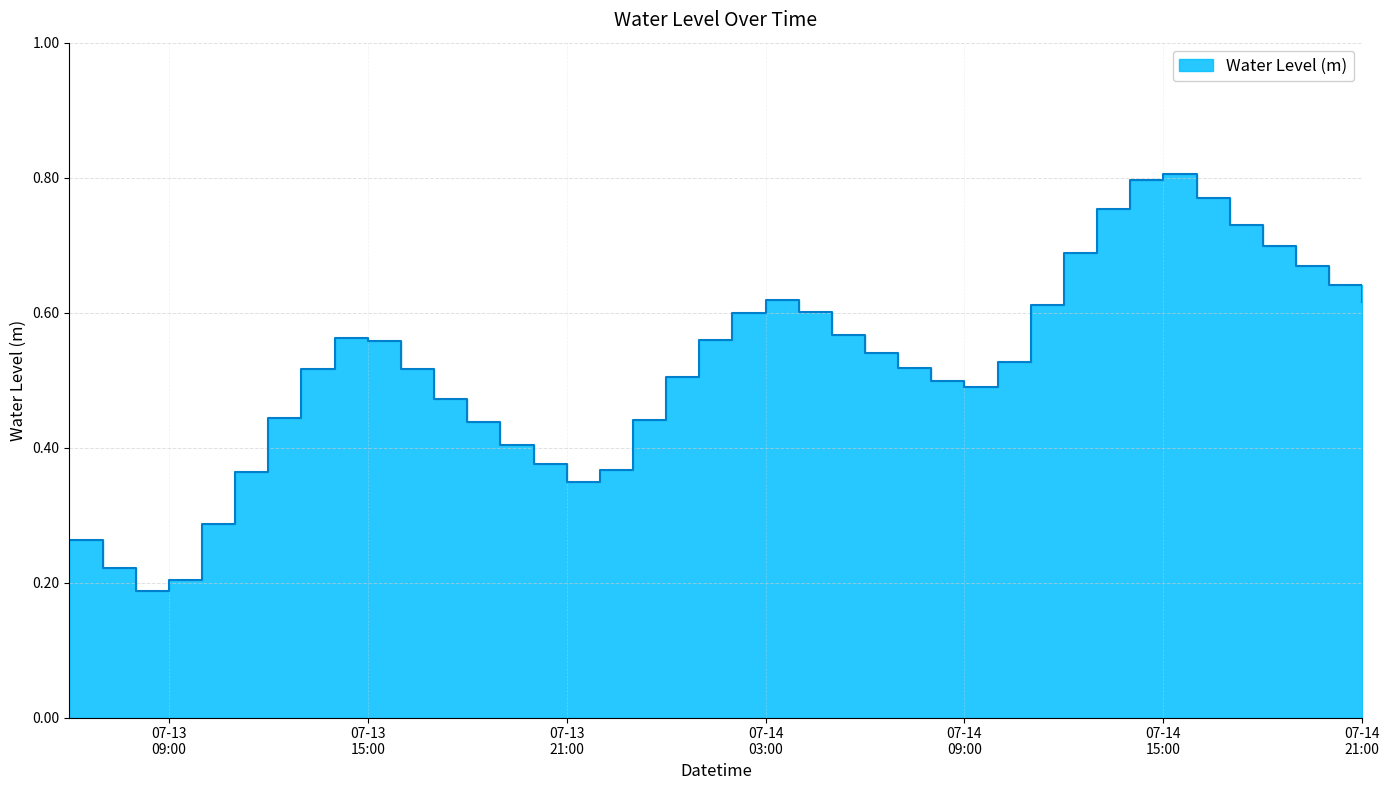

Is it true that the value at 07-14 09:00 is 0.2?

False